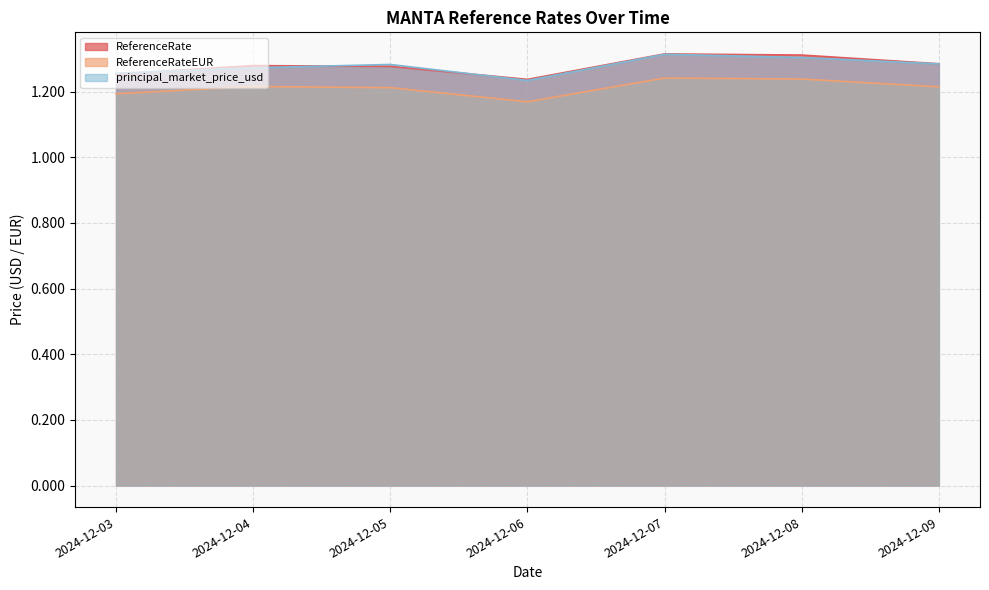

Reading left to right, list all the values displayed in this chart.

ReferenceRate: 1.3	1.3	1.3	1.2	1.3	1.3	1.3
ReferenceRateEUR: 1.2	1.2	1.2	1.2	1.2	1.2	1.2
principal_market_price_usd: 1.3	1.3	1.3	1.2	1.3	1.3	1.3